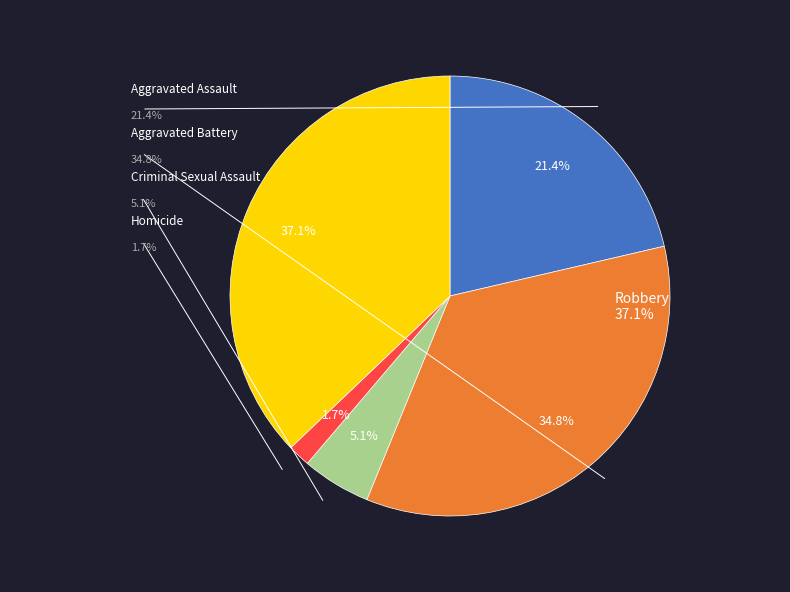

What portion of the pie excludes Aggravated Battery?

65.2%